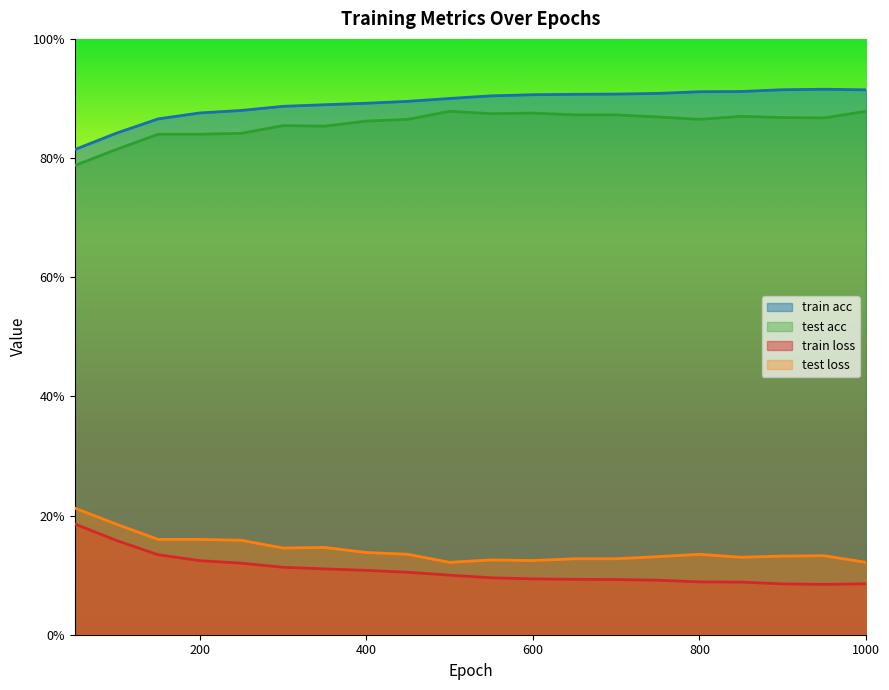

Reading left to right, extract all data points from this chart.

train acc: 0.8	0.8	0.9	0.9	0.9	0.9	0.9	0.9	0.9	0.9	0.9	0.9	0.9	0.9	0.9	0.9	0.9	0.9	0.9	0.9
test acc: 0.8	0.8	0.8	0.8	0.8	0.9	0.9	0.9	0.9	0.9	0.9	0.9	0.9	0.9	0.9	0.9	0.9	0.9	0.9	0.9
train loss: 0.2	0.2	0.1	0.1	0.1	0.1	0.1	0.1	0.1	0.1	0.1	0.1	0.1	0.1	0.1	0.1	0.1	0.1	0.1	0.1
test loss: 0.2	0.2	0.2	0.2	0.2	0.1	0.1	0.1	0.1	0.1	0.1	0.1	0.1	0.1	0.1	0.1	0.1	0.1	0.1	0.1